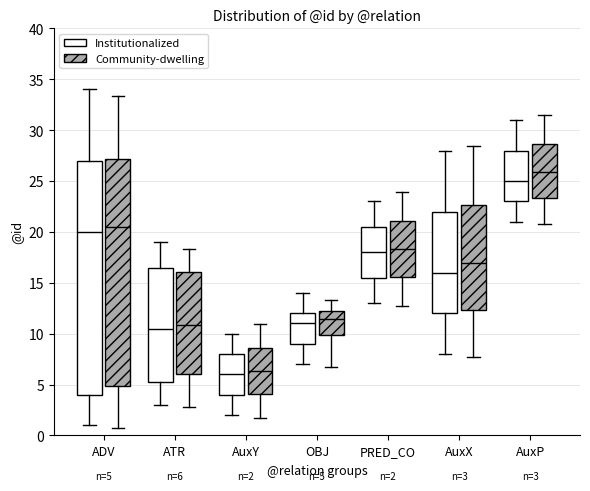

Which box is the tallest, from its lower edge to its upper edge?

ADV (Institutionalized)